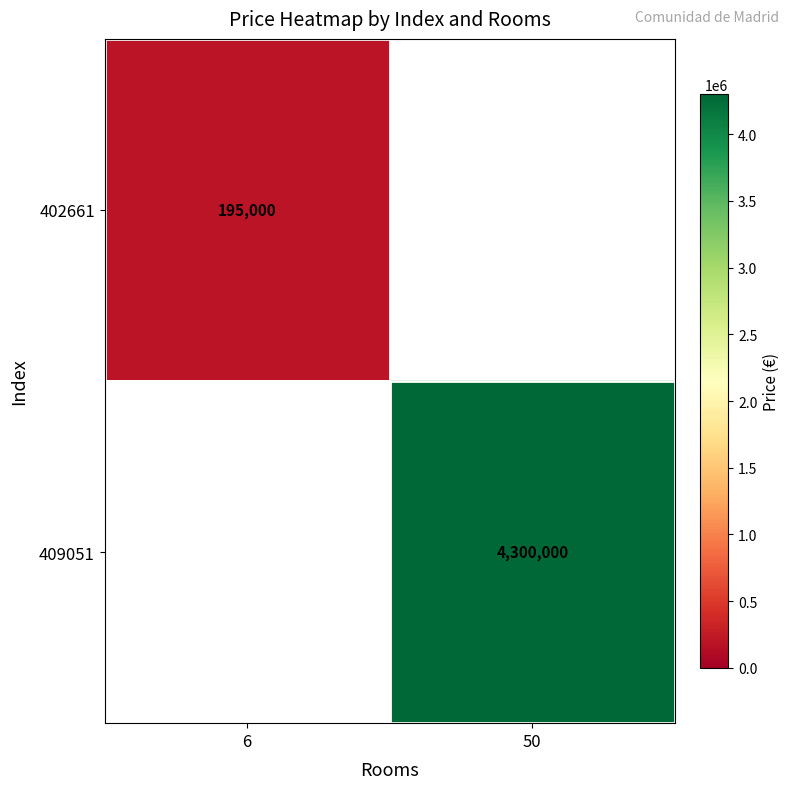

Is the value of 409051 at 50 greater than the value of 402661 at 6?

Yes